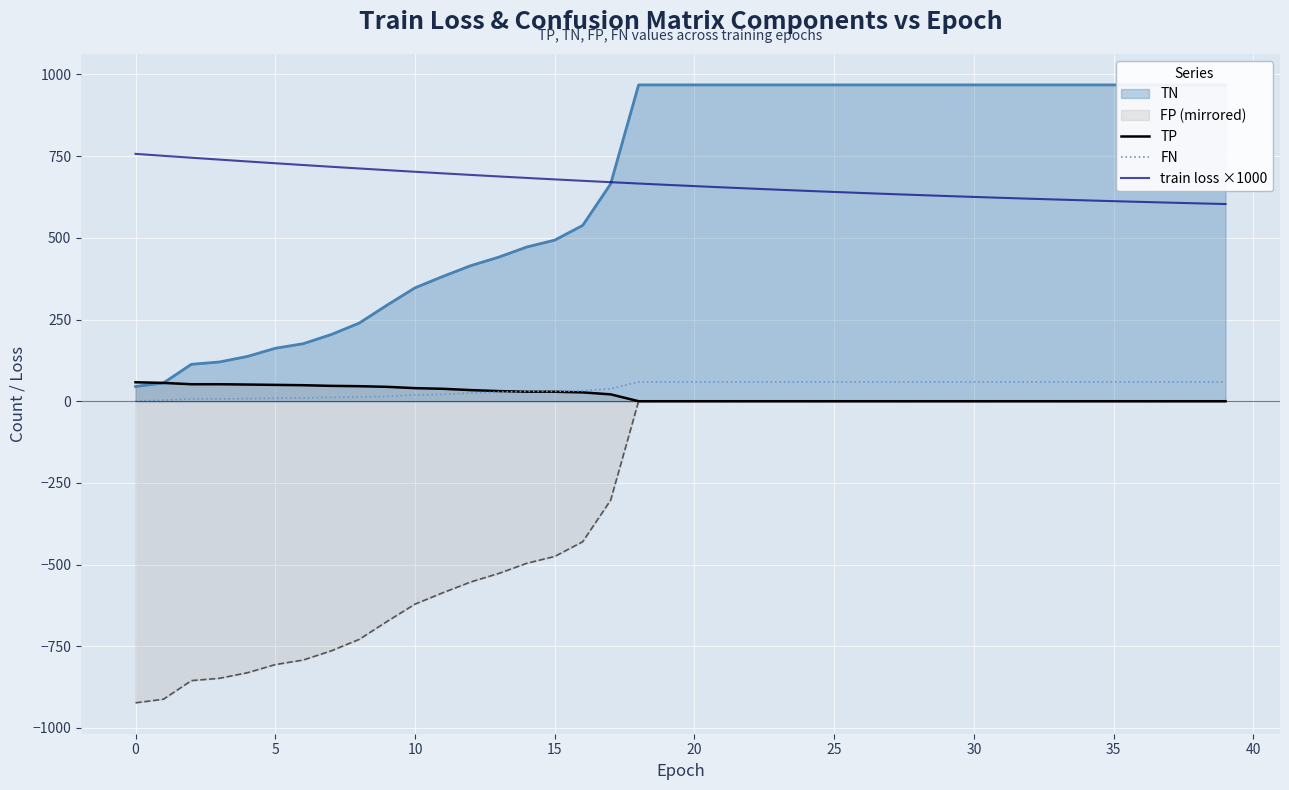

What is the lowest value of the train loss ×1000 series?

603.4